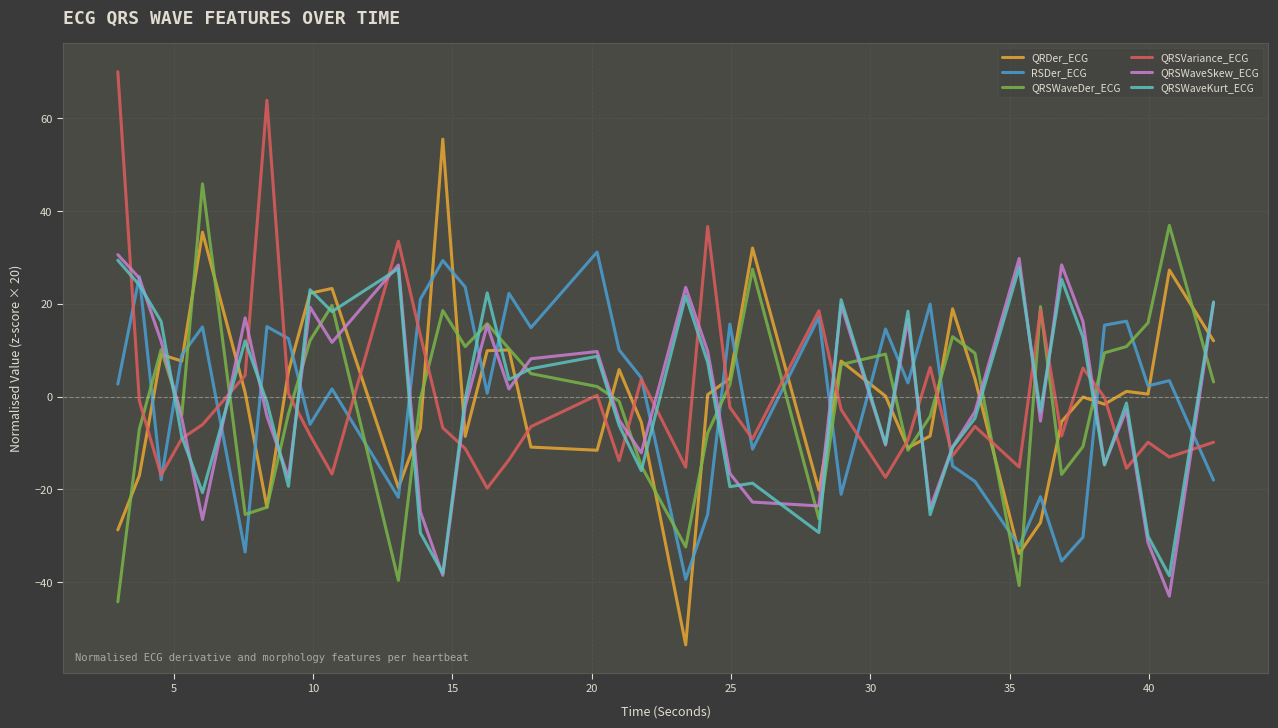

How many lines are shown in the chart?

6